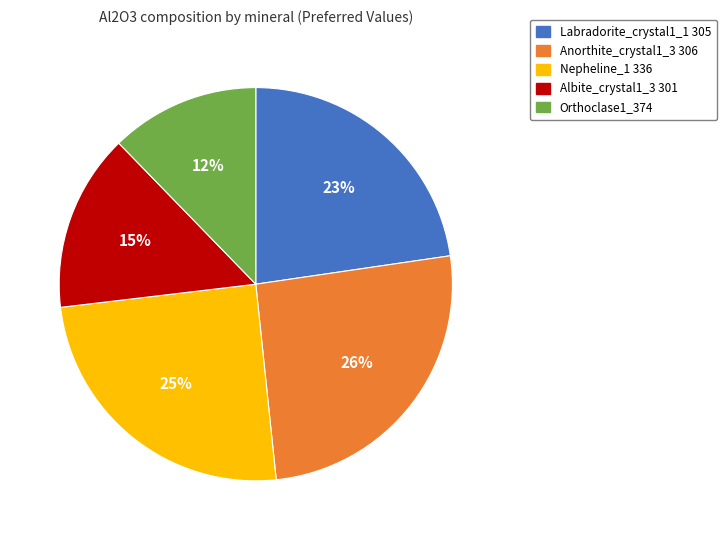

Is Albite_crystal1_3 301 the majority of the pie?

No